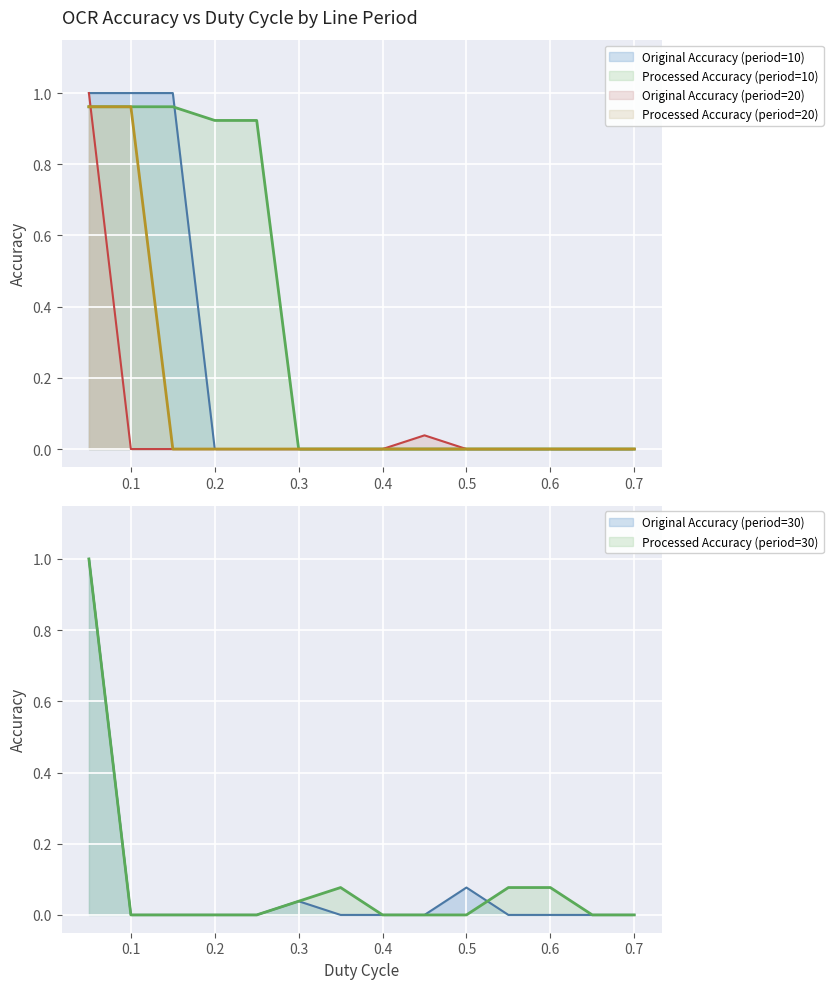

True or false: original_accuracy_period20 and original_accuracy_period10 cross at least once.

False